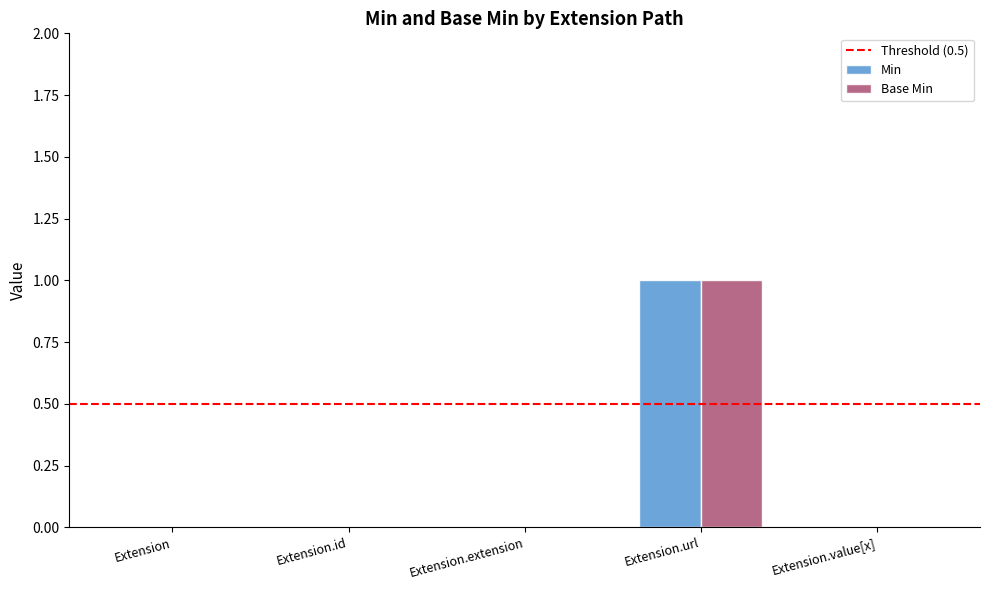

True or false: Min has a value of -1 at Extension.value[x].

False